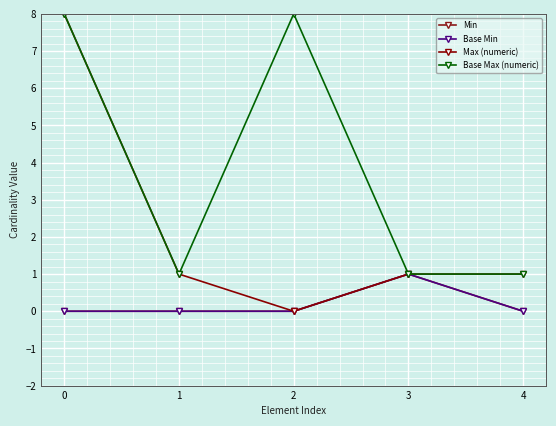

How many Base Min values are between 0 and 1?

5